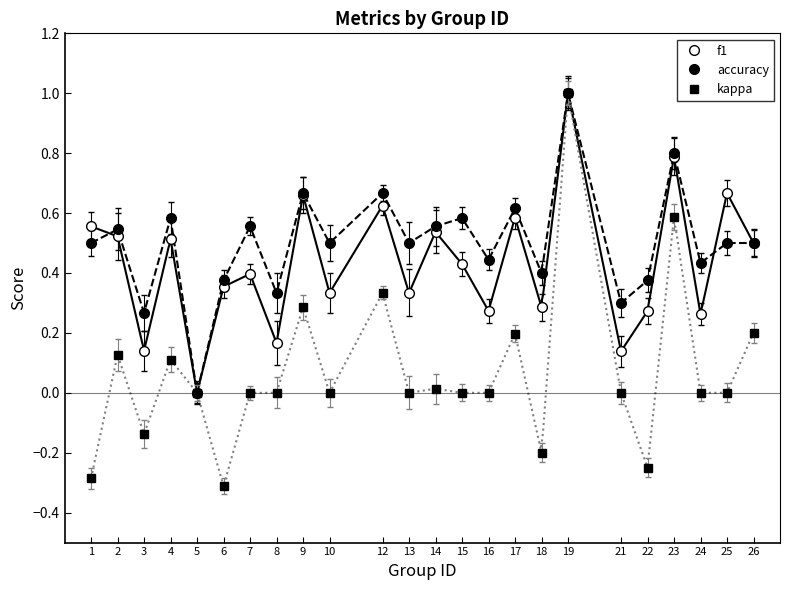

Is the value of f1 at 24 greater than the value of kappa at 7?

Yes